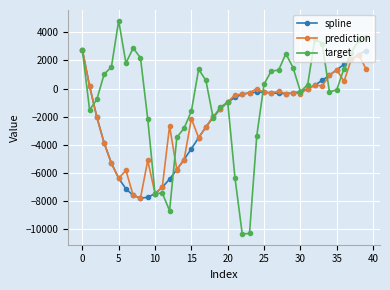

What is the value of the spline point at the 4th from the left?

-3866.0